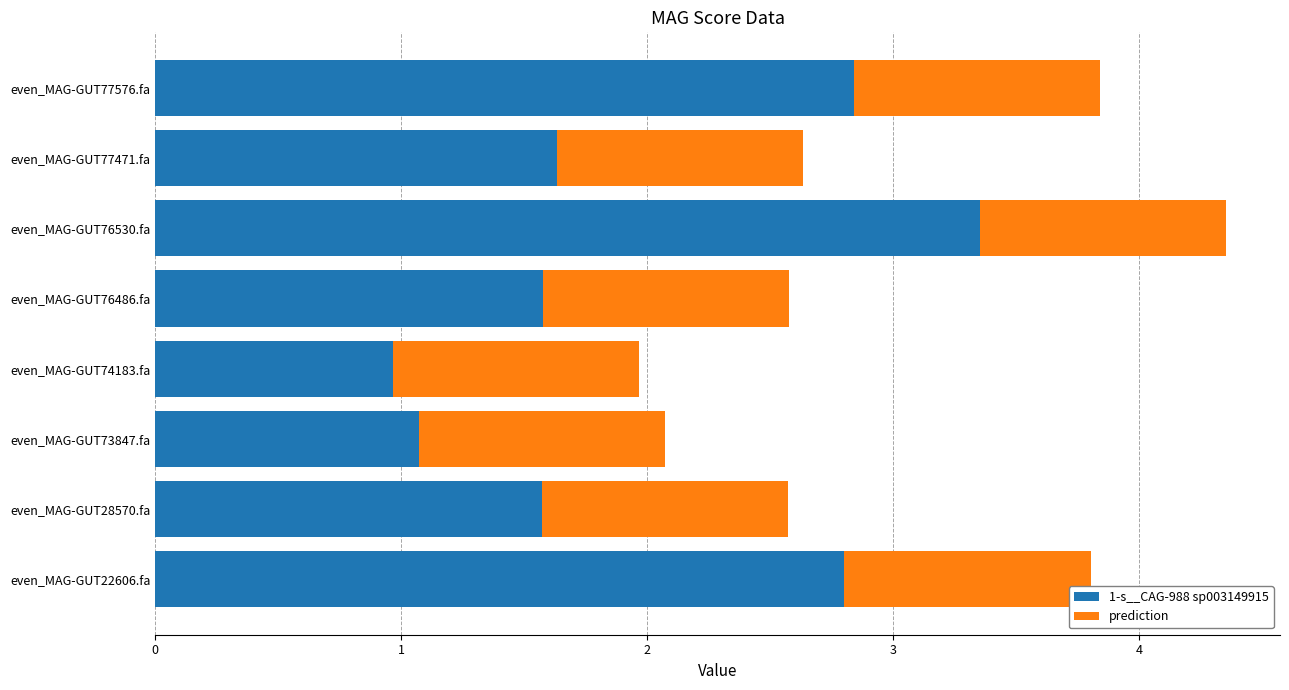

How many categories are shown in the chart?

8